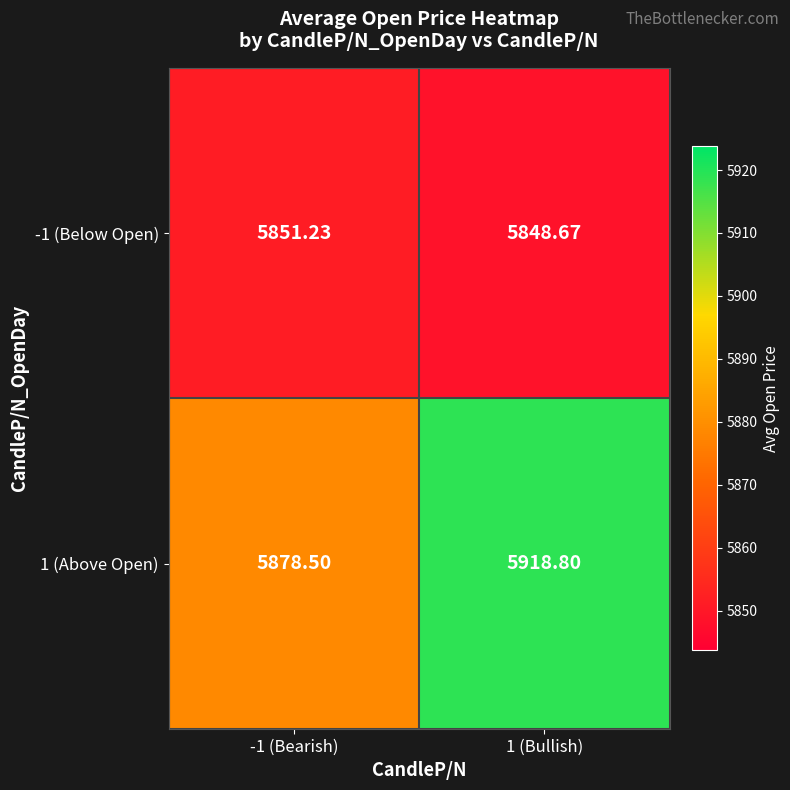

At how many categories does at least one series exceed 5897?

1